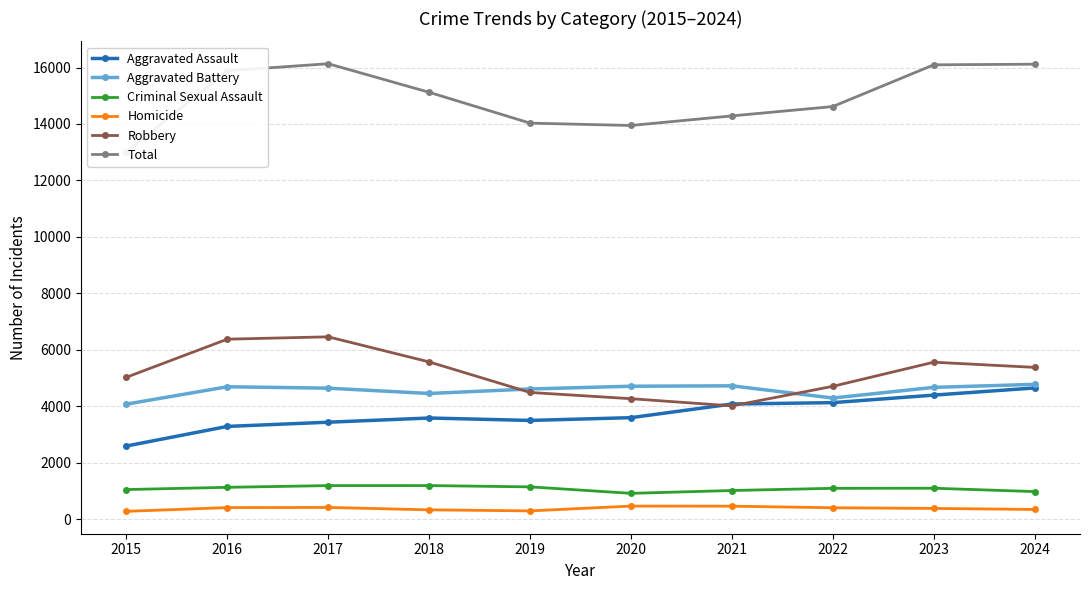

At which category is the sum across all series the highest?

2017